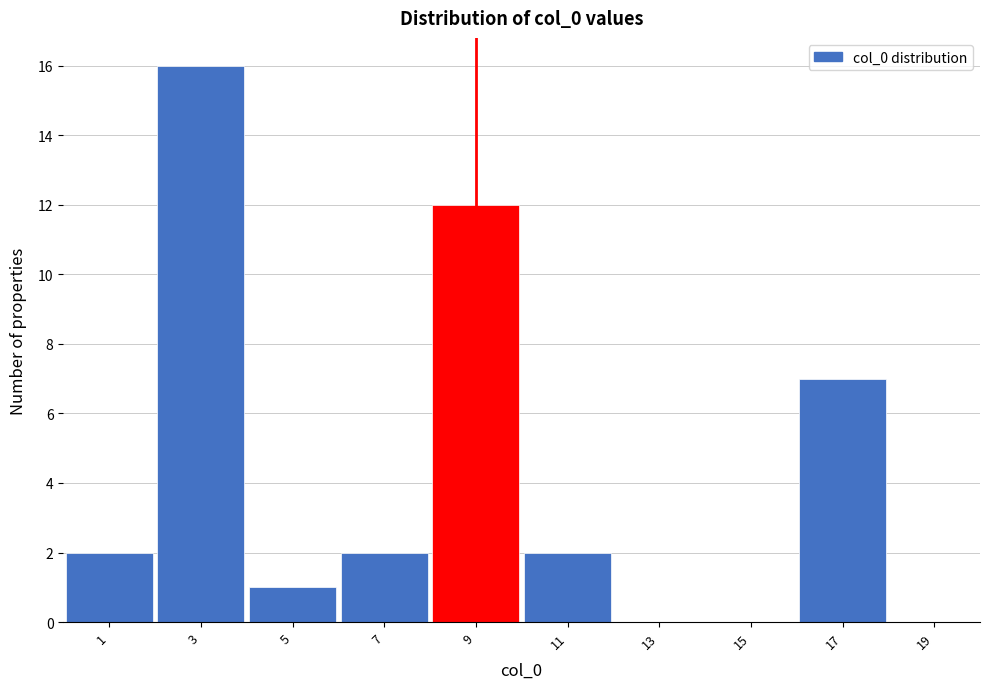

Which range on the x-axis has the tallest bar?

2 to 4